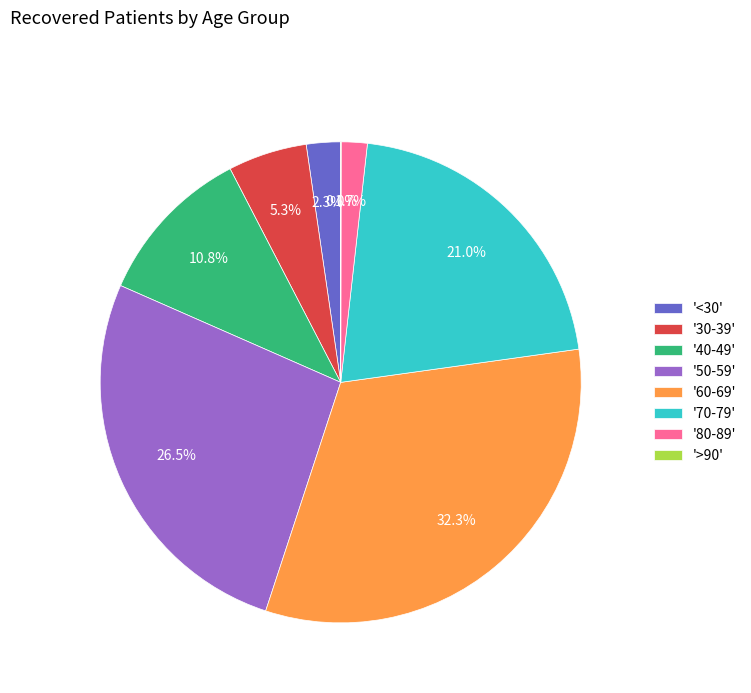

Is there any slice that represents more than half of the pie?

No